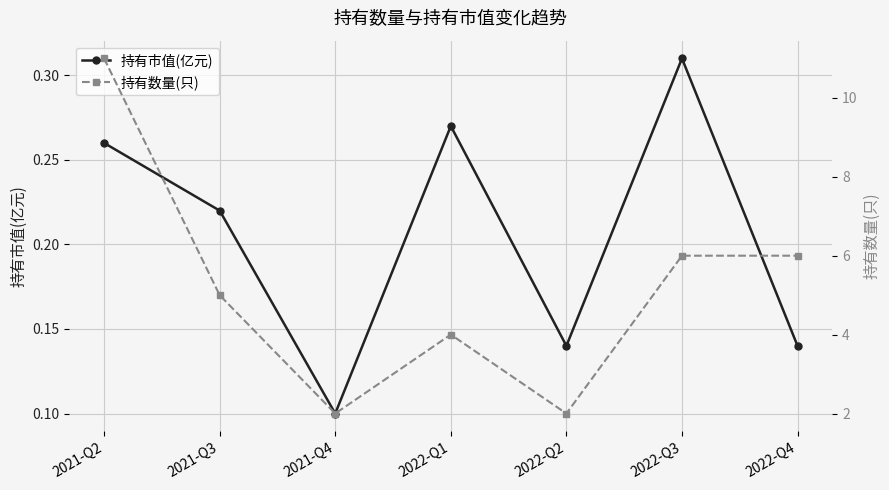

Which series has the widest spread of values?

持有数量(只)